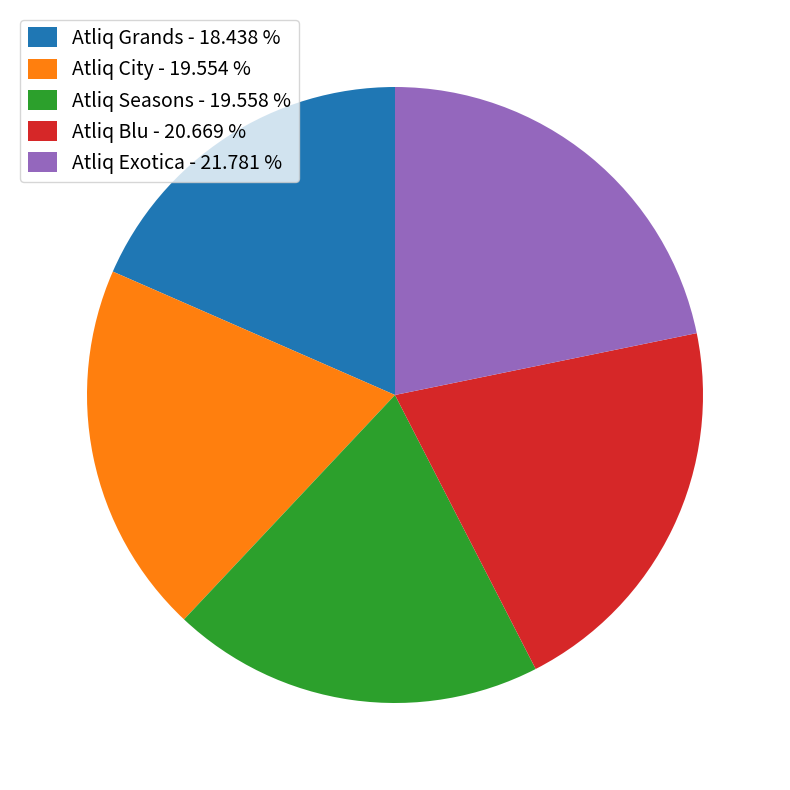

Is there any slice that represents more than half of the pie?

No